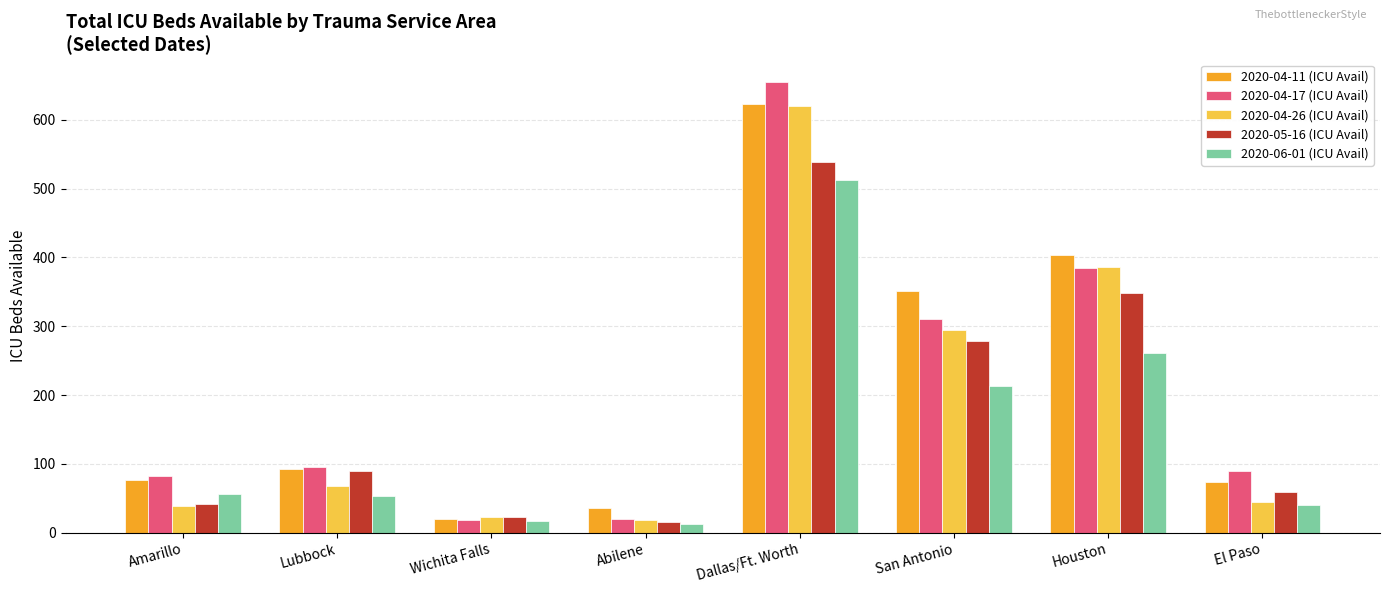

Is it true that 2020-05-16 (ICU Avail) equals 539 at Dallas/Ft. Worth?

True